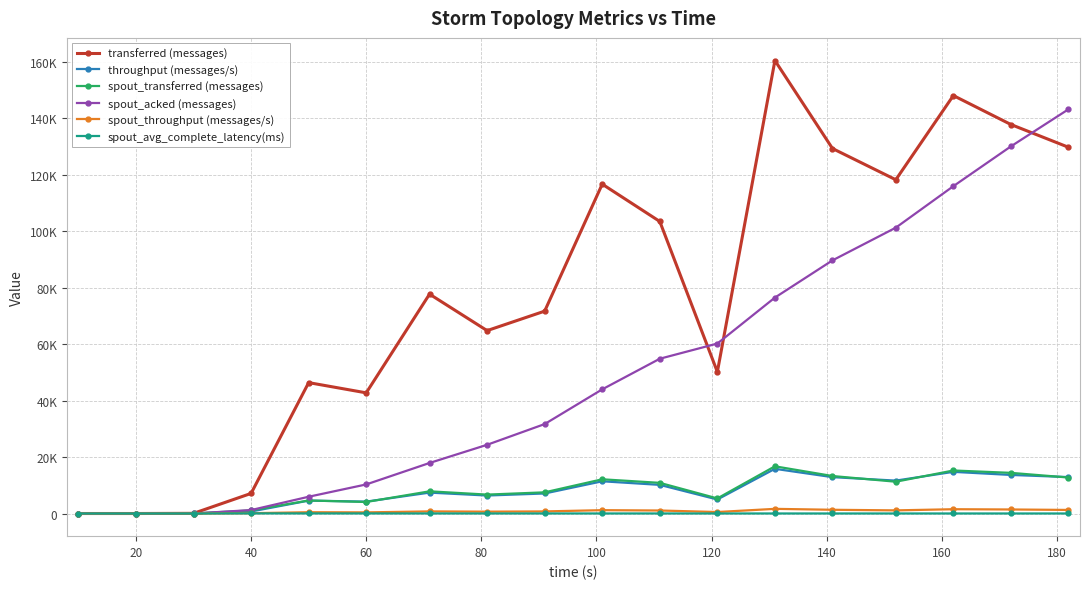

Which series has the largest range (max minus min)?

transferred (messages)